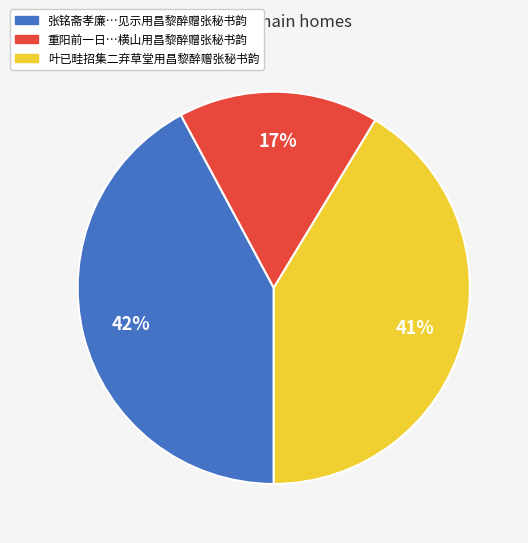

Is there any slice that represents more than half of the pie?

No